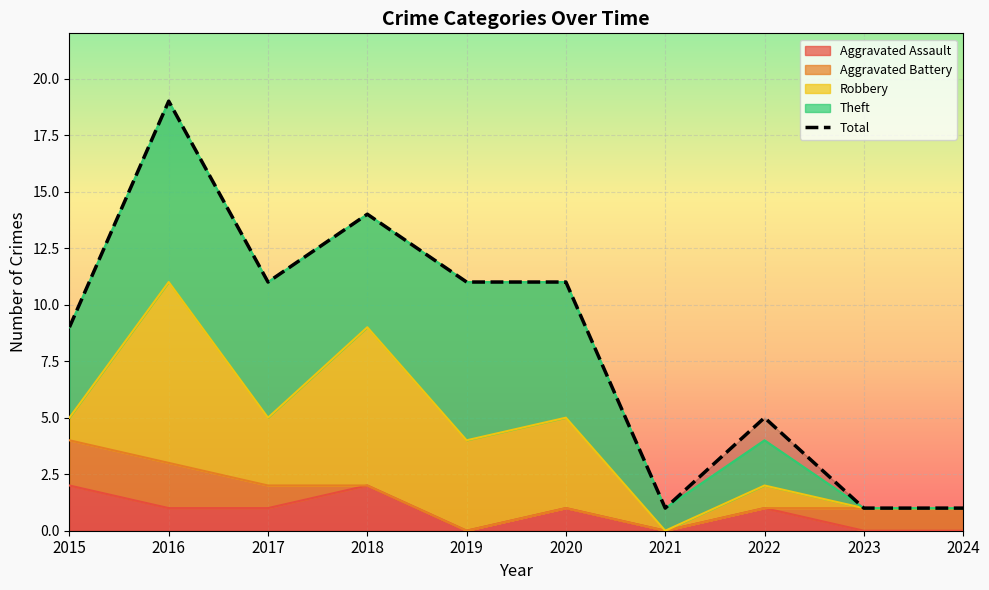

Rank the categories by value from lowest to highest.

2021, 2023, 2024, 2022, 2015, 2017, 2019, 2020, 2018, 2016